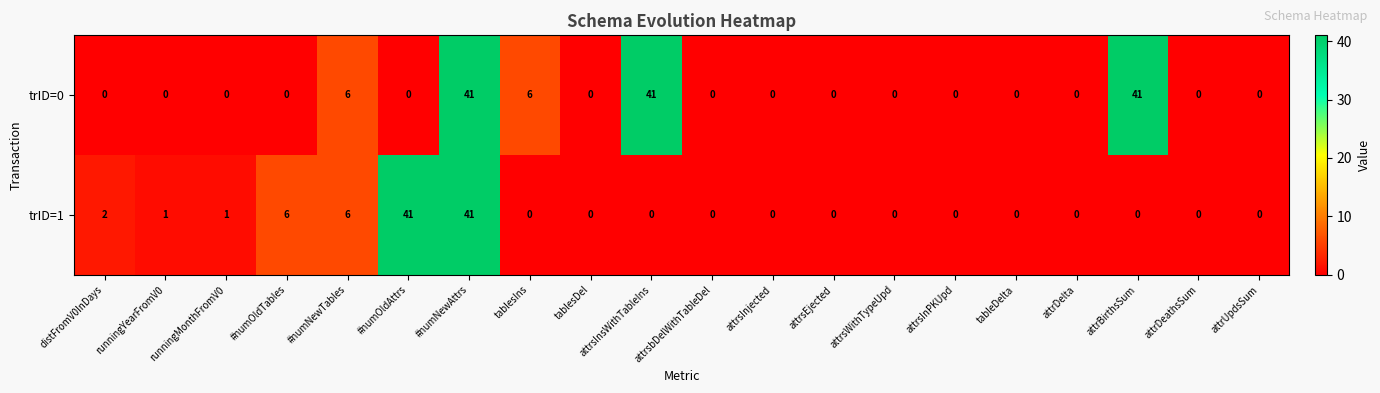

List the series in order of their overall mean, highest first.

trID=0, trID=1